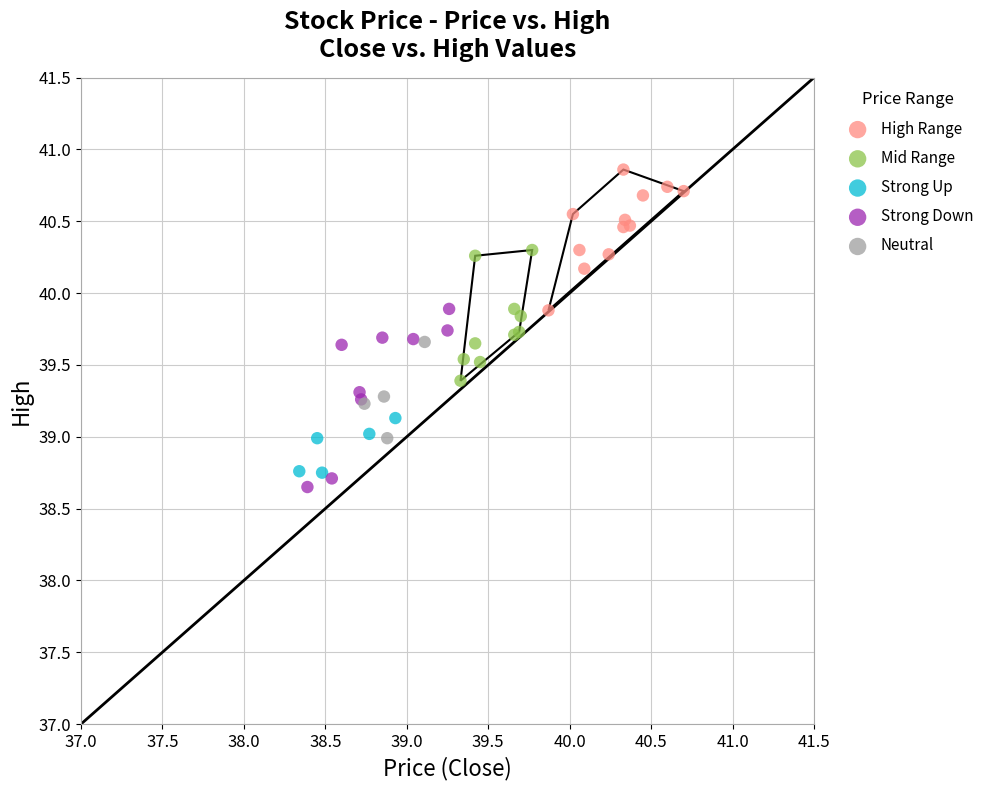

Which series has the widest spread of Y values?

Strong Down